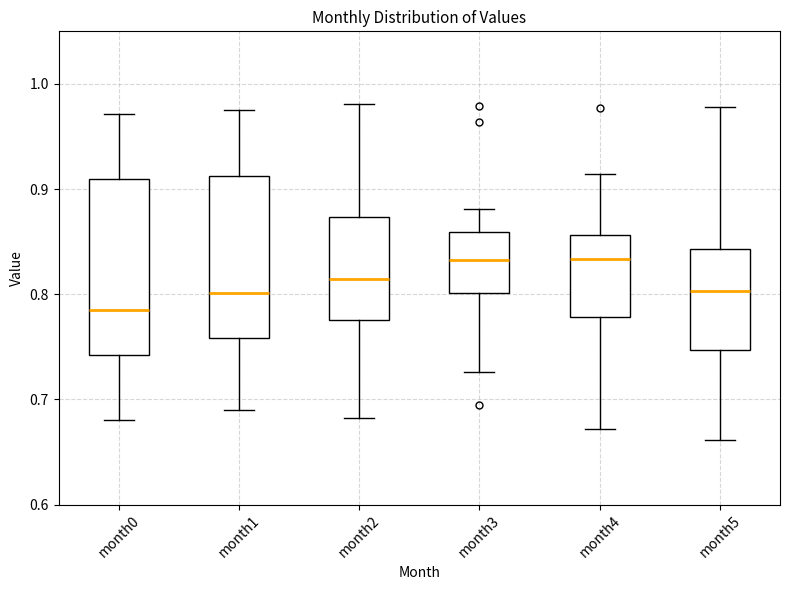

Reading left to right, transcribe this box plot: for each box, give where its median line is, the range the box spans, and where its two whiskers end, as read against the y-axis. The values are not printed on the chart, so give them approximately, as read against the axis.

month0: median 0.78, box 0.74 to 0.91, whiskers 0.68 to 0.97
month1: median 0.80, box 0.76 to 0.91, whiskers 0.69 to 0.98
month2: median 0.81, box 0.78 to 0.87, whiskers 0.68 to 0.98
month3: median 0.83, box 0.80 to 0.86, whiskers 0.73 to 0.88
month4: median 0.83, box 0.78 to 0.86, whiskers 0.67 to 0.91
month5: median 0.80, box 0.75 to 0.84, whiskers 0.66 to 0.98